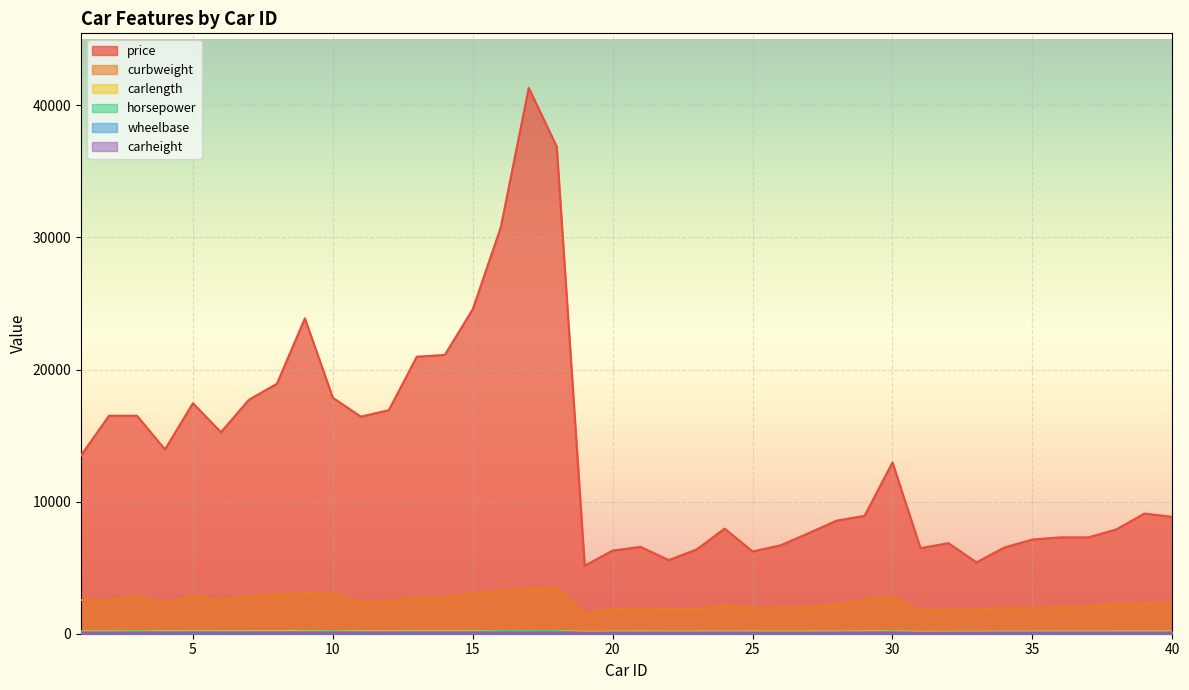

In horsepower, how many points are higher than both neighbors (excluding endpoints)?

7